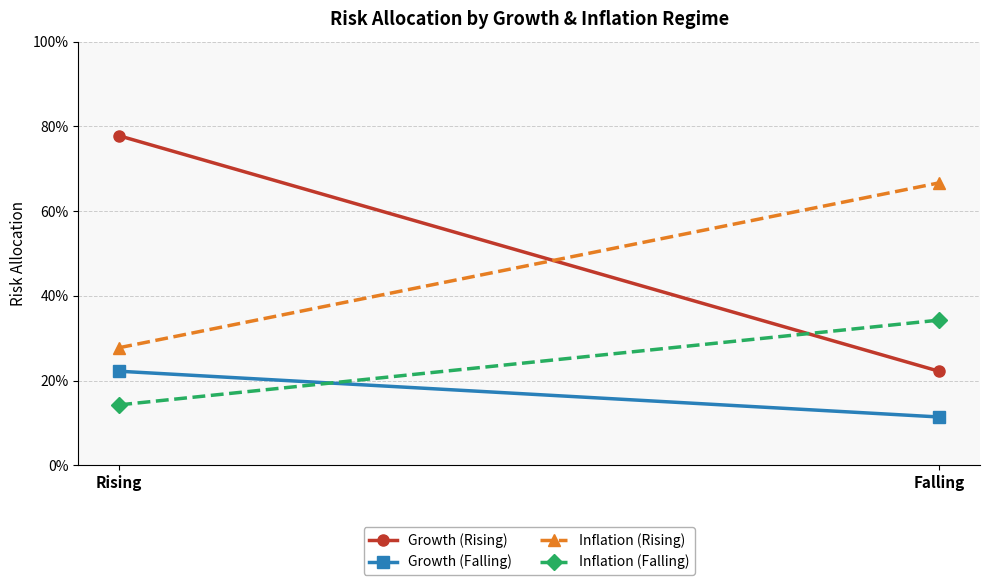

Is it true that Inflation (Falling) equals 0.3 at Falling?

True